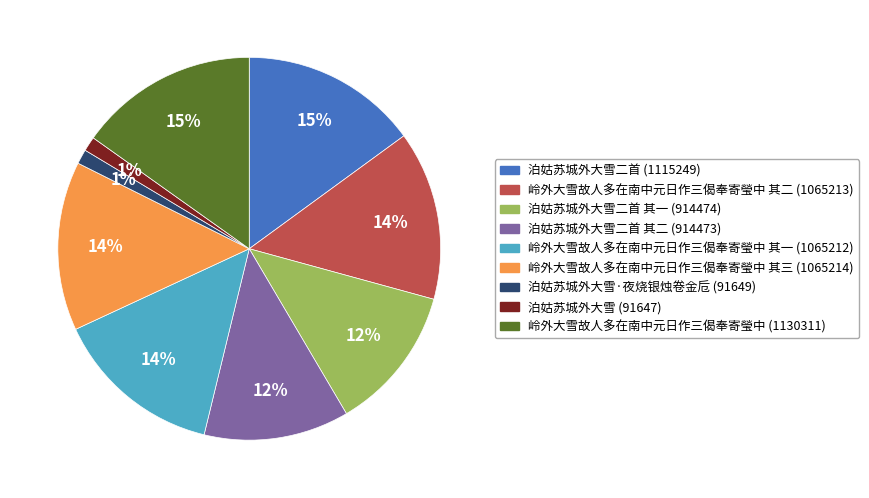

To the nearest percent, what is the difference between the largest and smallest slice percentages?

14%